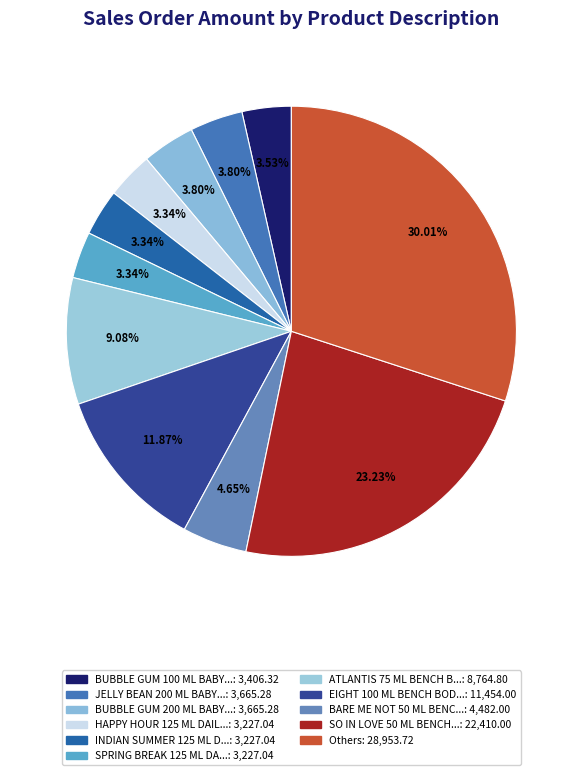

Count the number of slices in the pie.

11